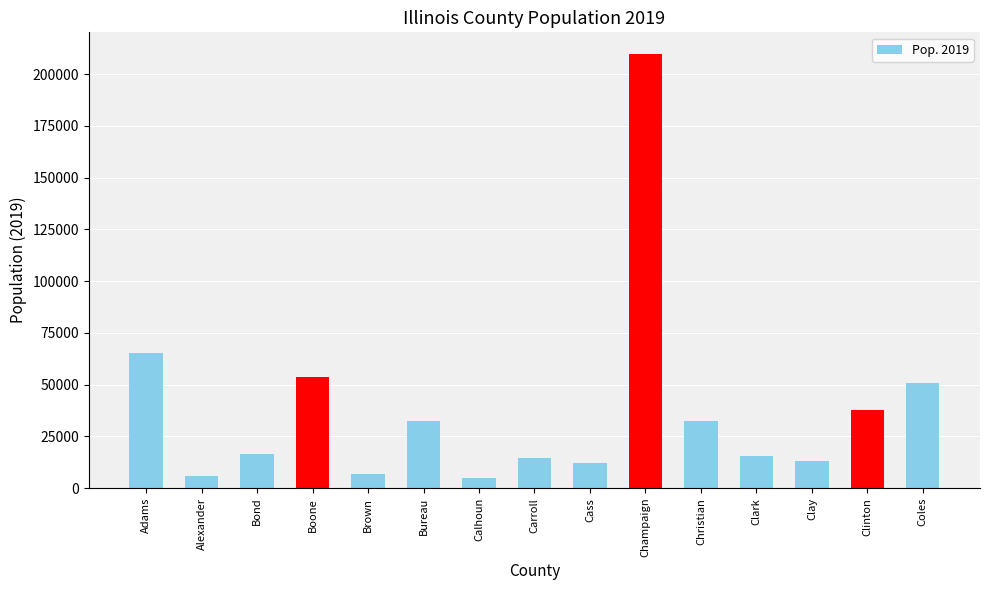

True or false: the data shows 14305 at Carroll.

True